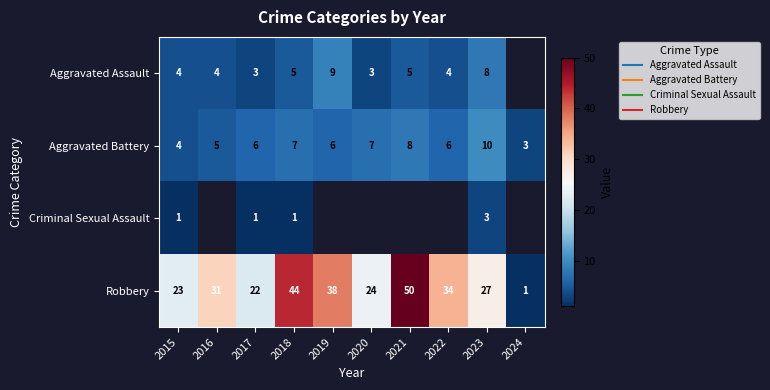

The value of Aggravated Assault at 2021 is 5.0. True or false?

True